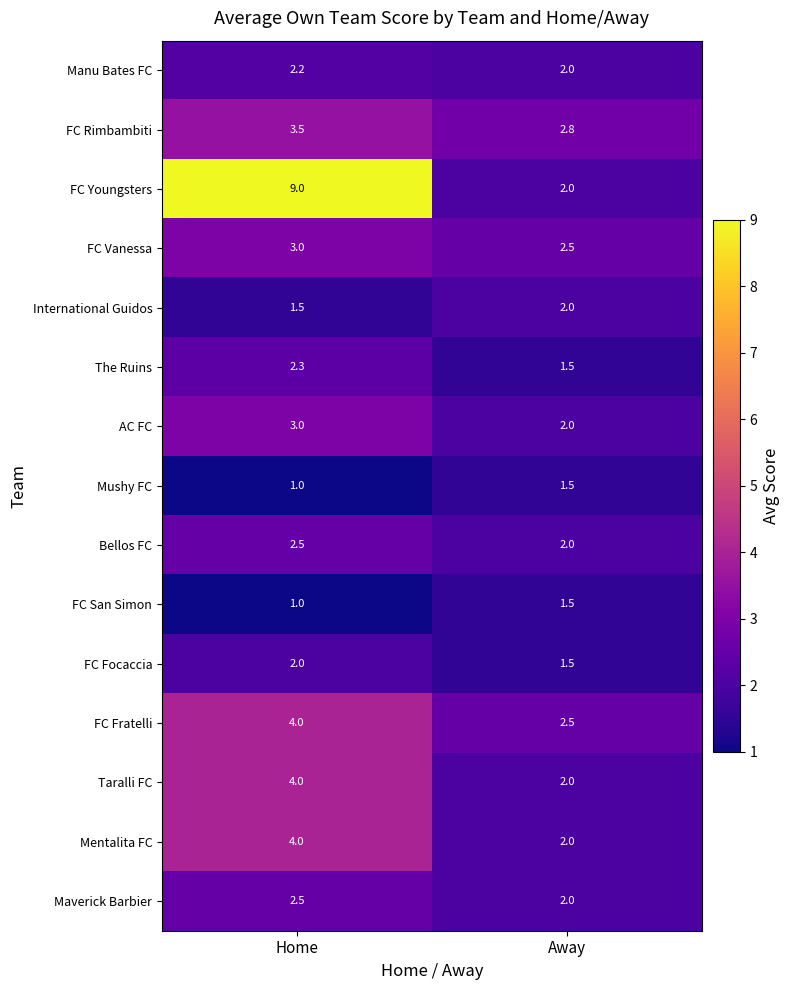

Which series has the largest total across all categories?

FC Youngsters